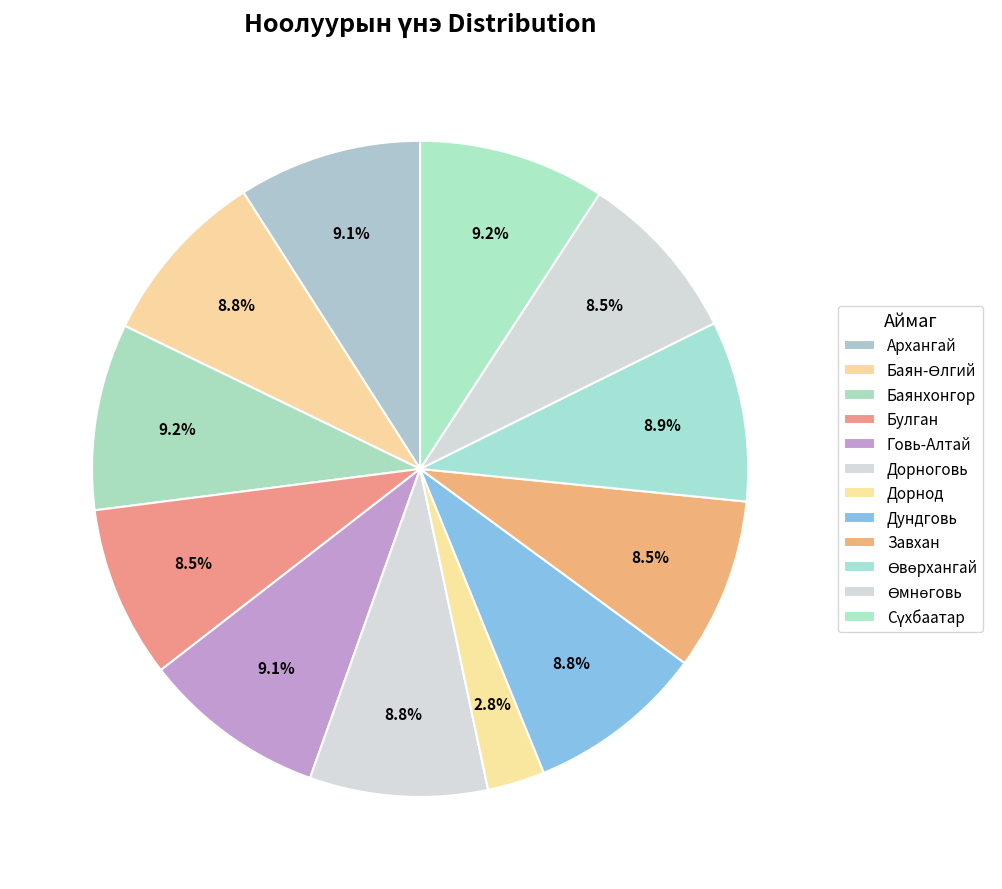

What is the smallest slice in the pie chart?

Дорнод